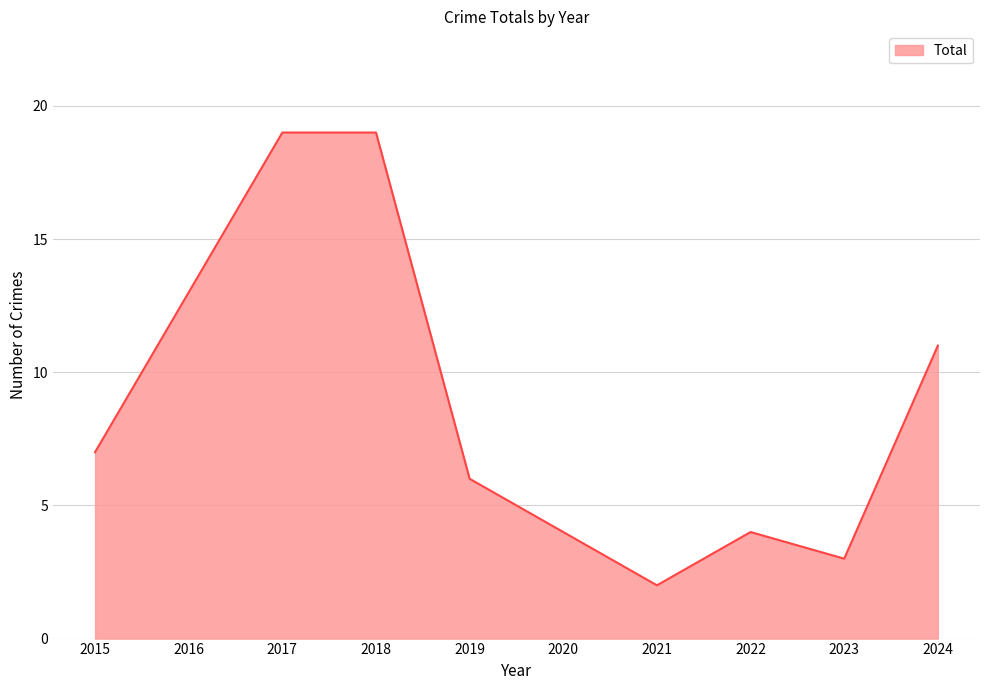

At which label is the value closest to 10?

2024